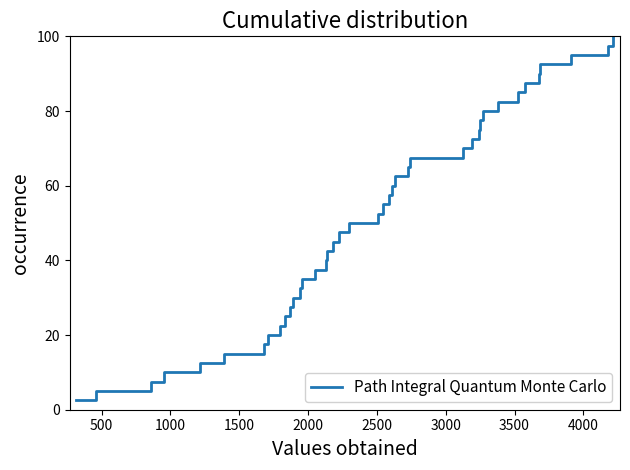

What is the difference between the maximum and minimum values?

97.5